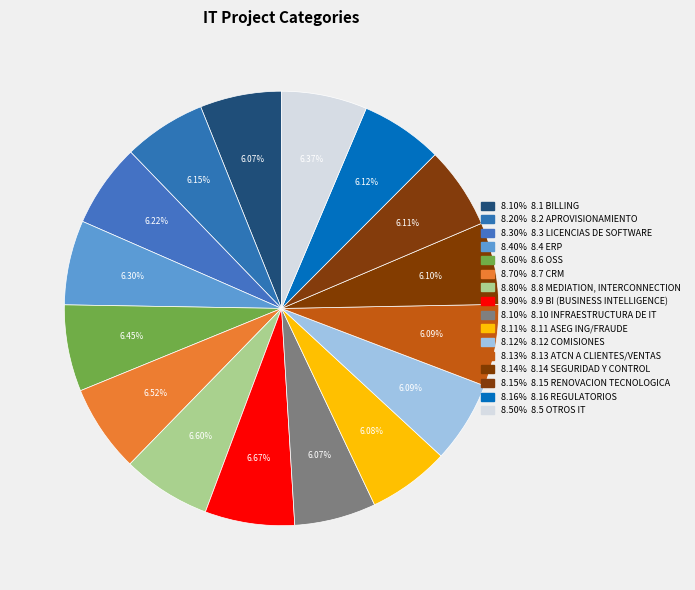

Which slice is the smallest?

BILLING